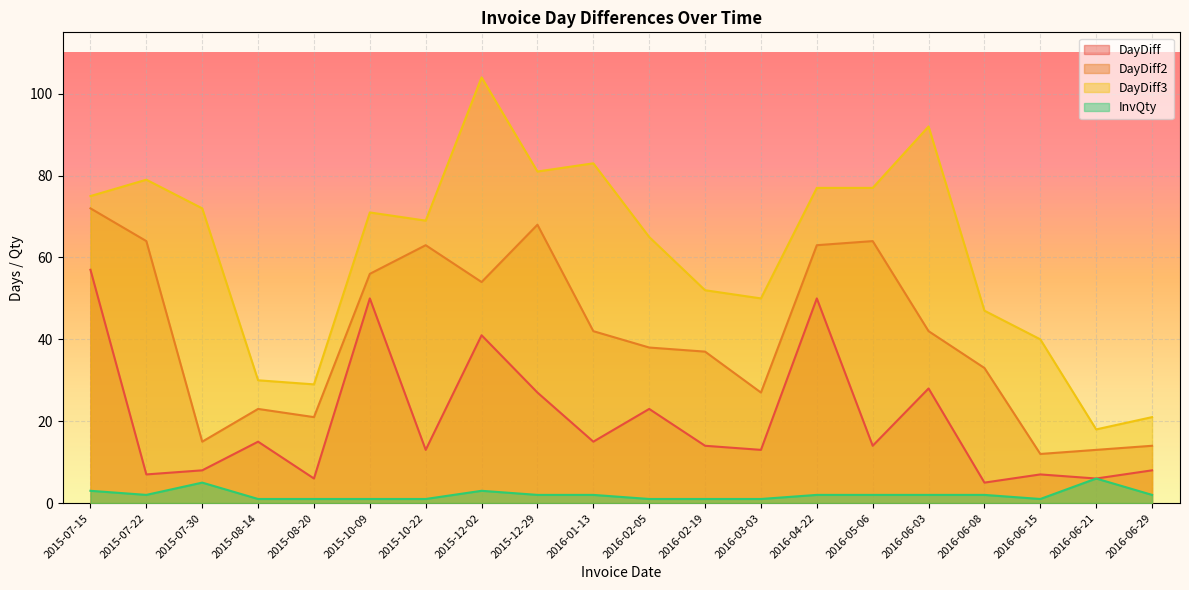

Which series has the largest total across all categories?

DayDiff3